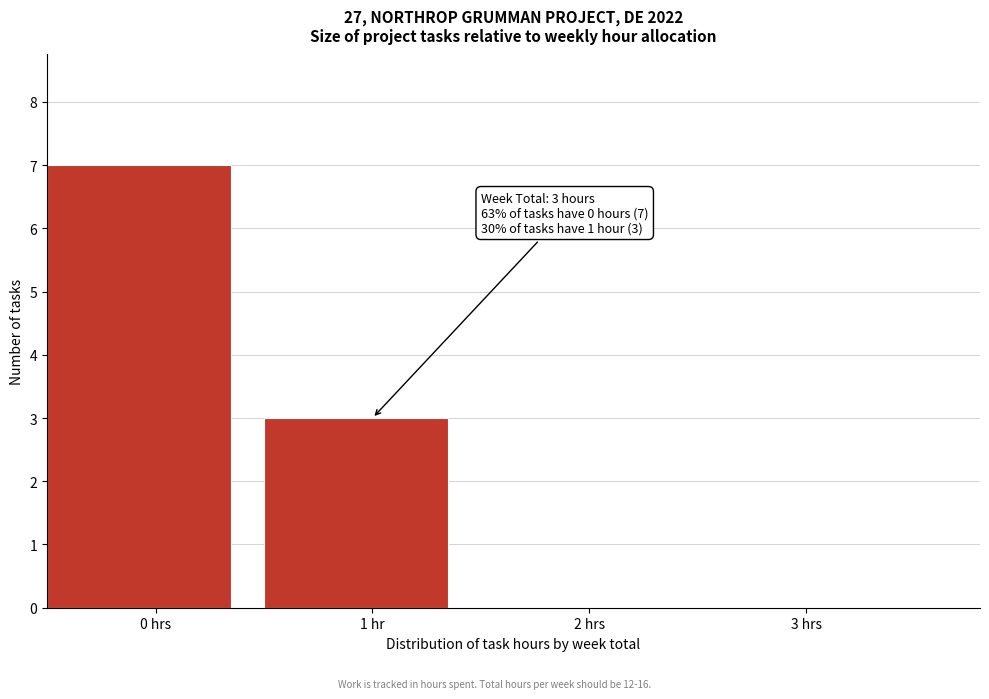

Reading left to right, extract all data points from this chart.

0 hrs=7	1 hr=3	2 hrs=0	3 hrs=0